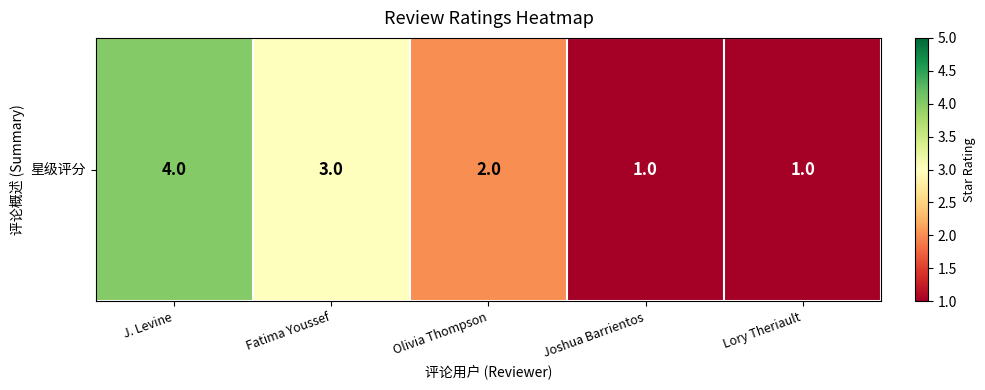

The chart shows a value of 4 at J. Levine. True or false?

True